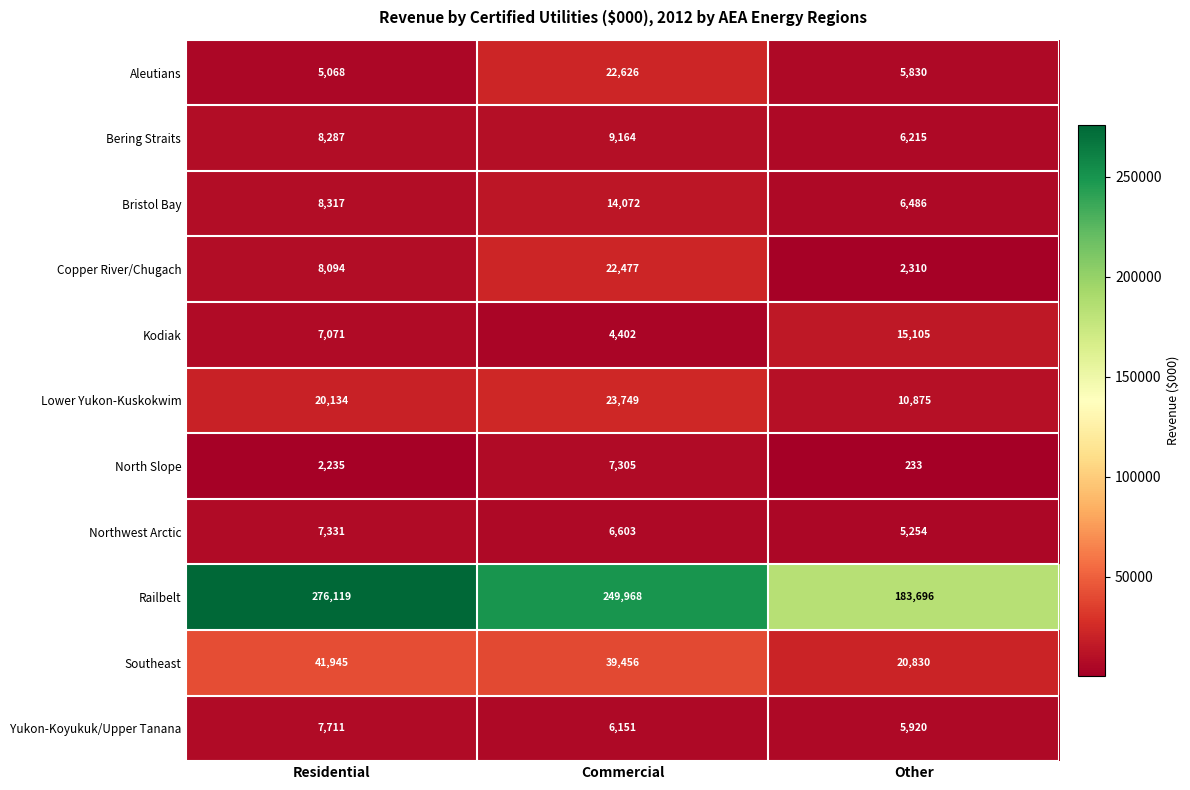

How many Southeast values are between 20830 and 41945?

3